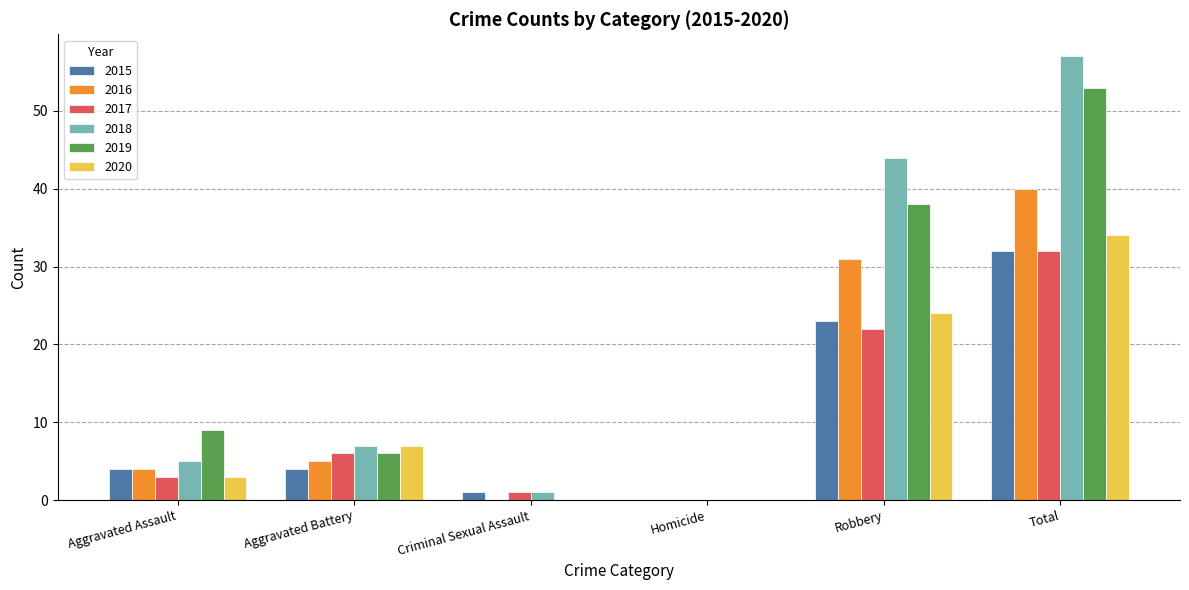

Is the value of 2017 at Total greater than the value of 2019 at Aggravated Battery?

Yes